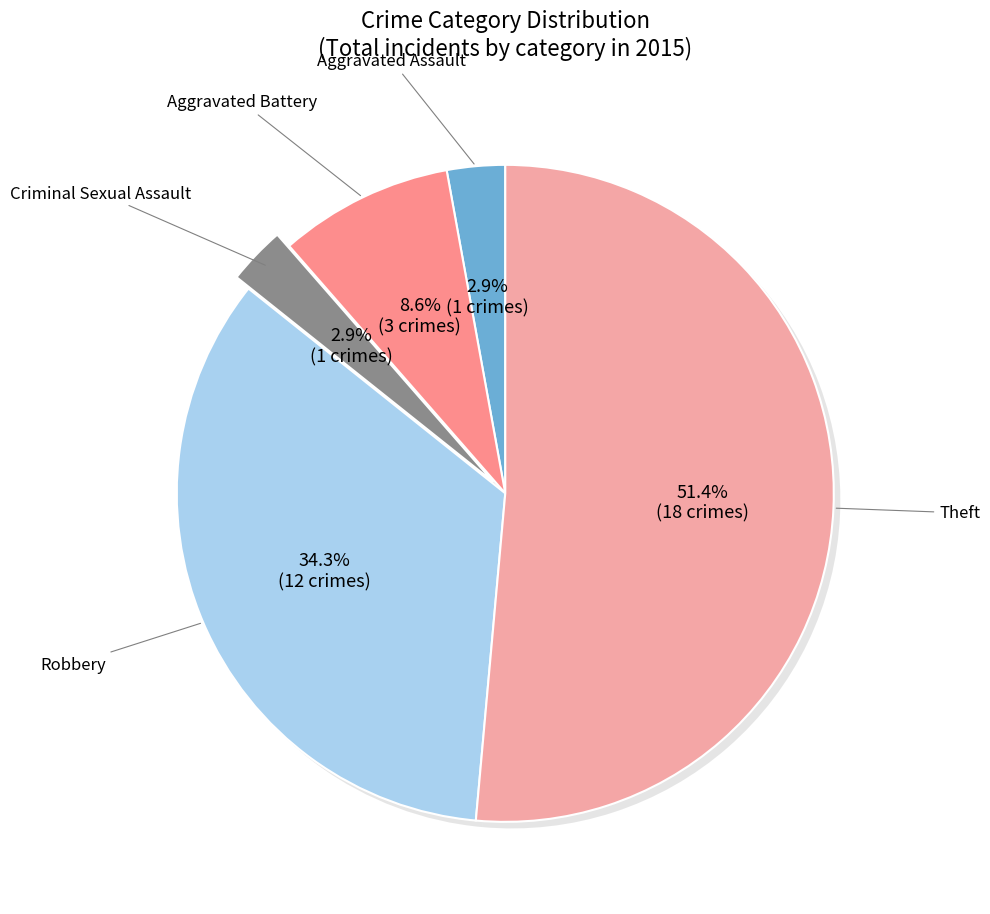

What is the smallest slice in the pie chart?

Aggravated Assault